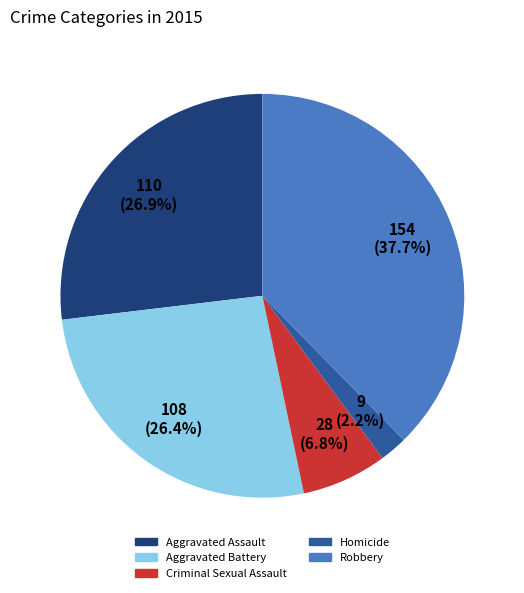

Count the number of slices in the pie.

5